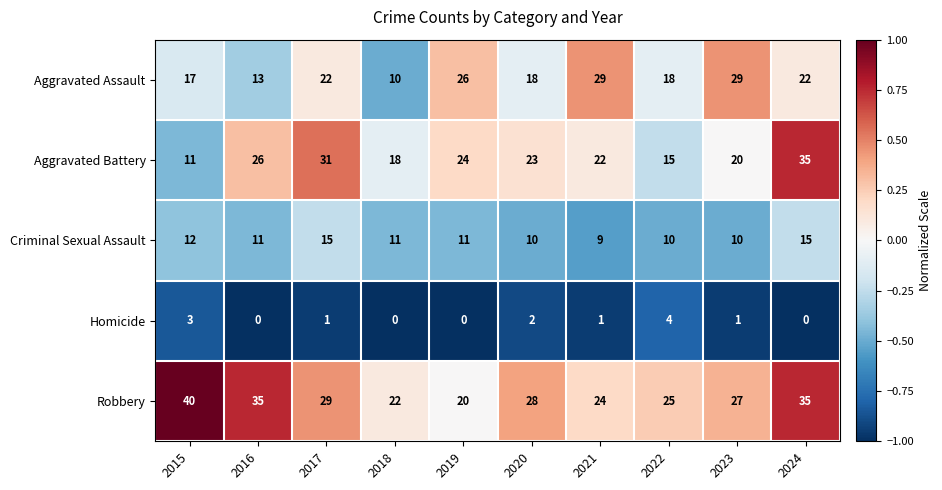

What is the sum of all Homicide values?

12